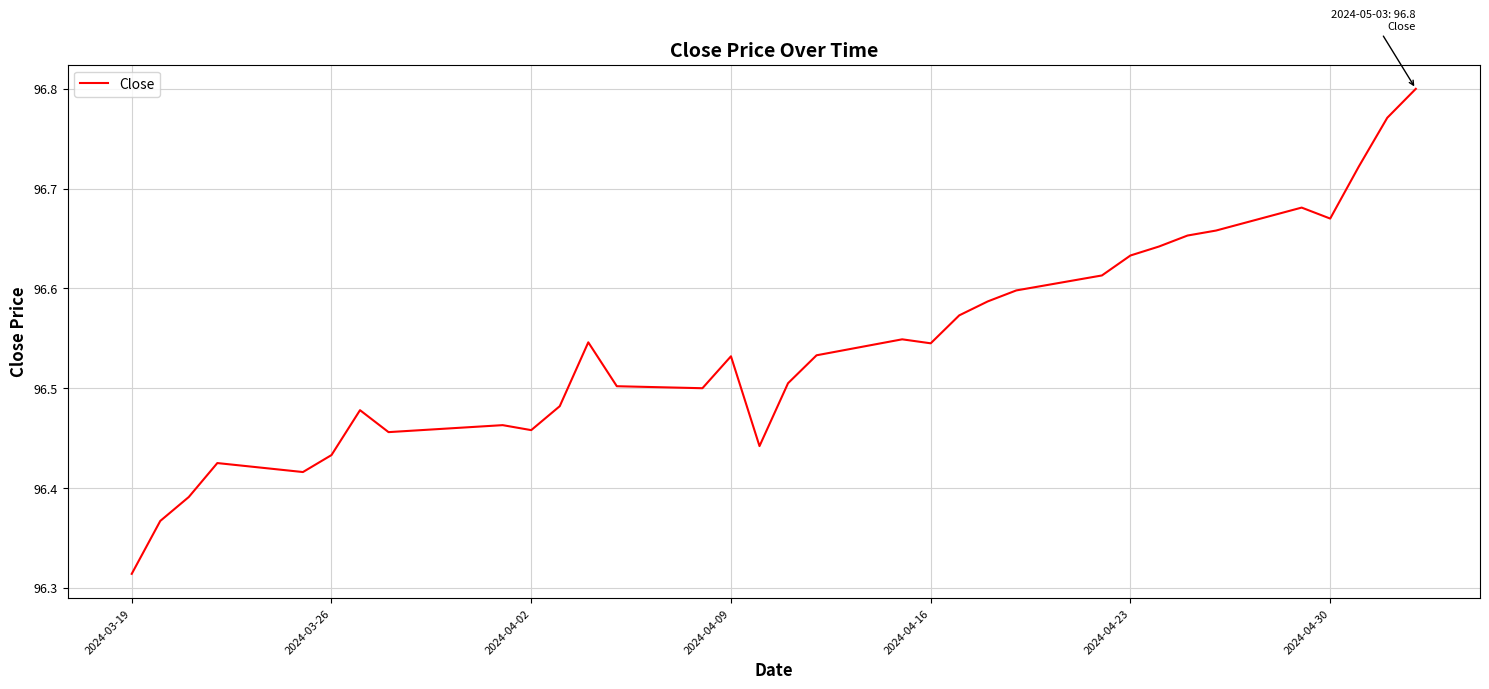

What is the difference between the maximum and minimum values?

0.5